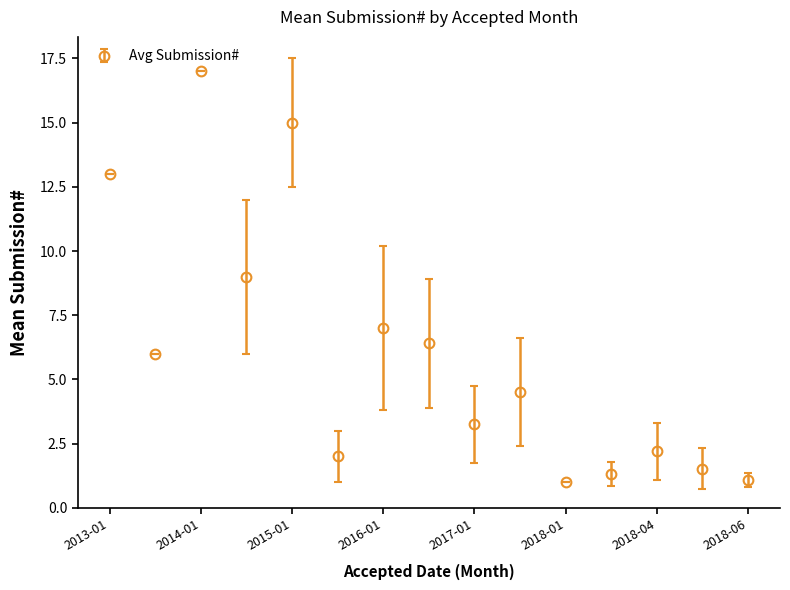

What is the difference between the maximum and minimum values?

16.0